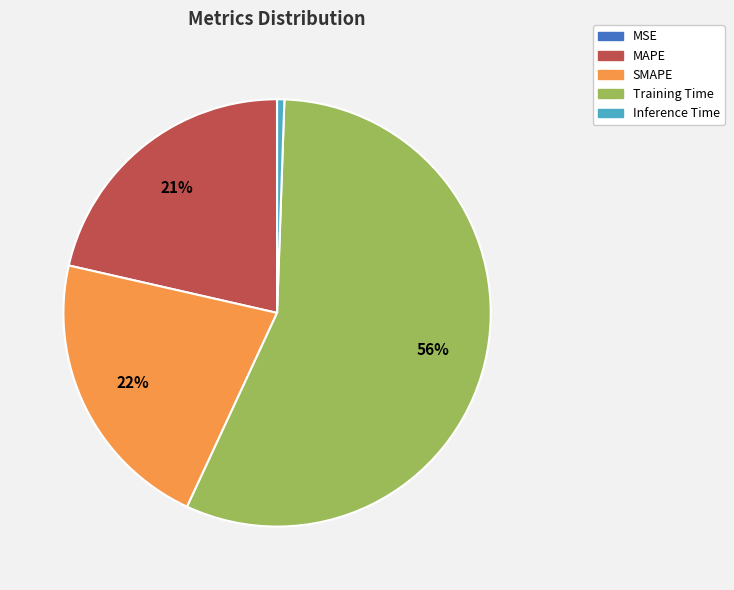

Is it true that Training Time is 56% of the pie?

True